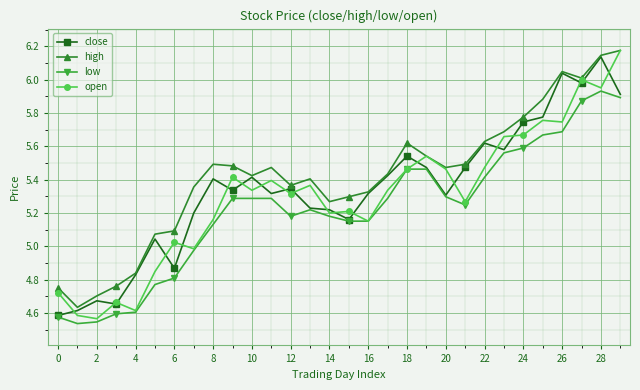

How many data points in high are above 5?

25